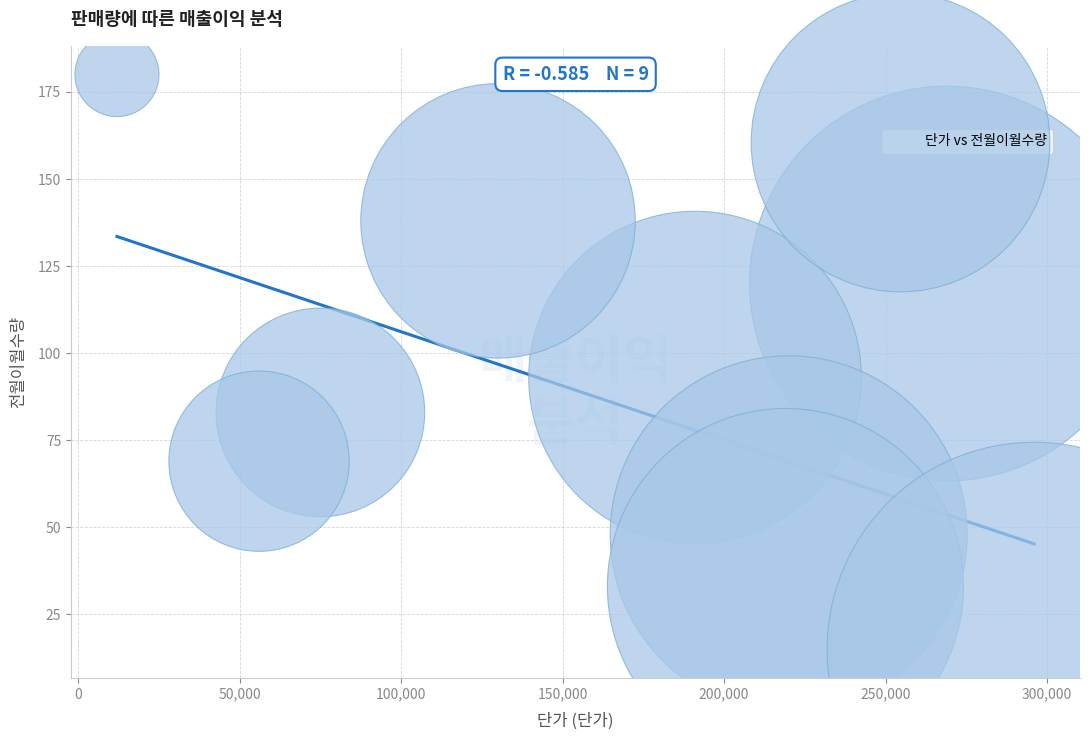

What is the average X value?

163111